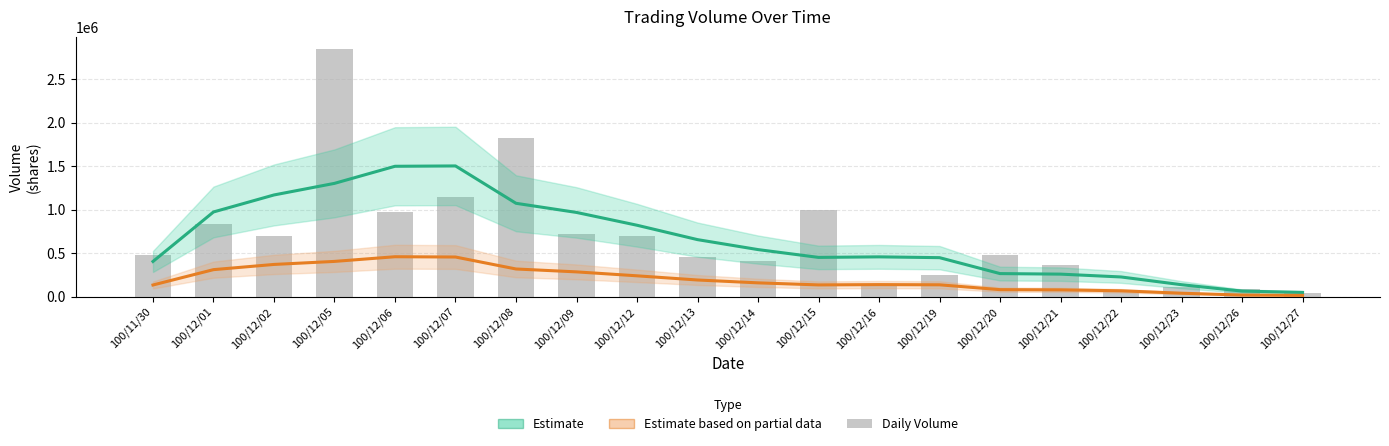

Between 100/12/26 and 100/12/08, which is larger?

100/12/08